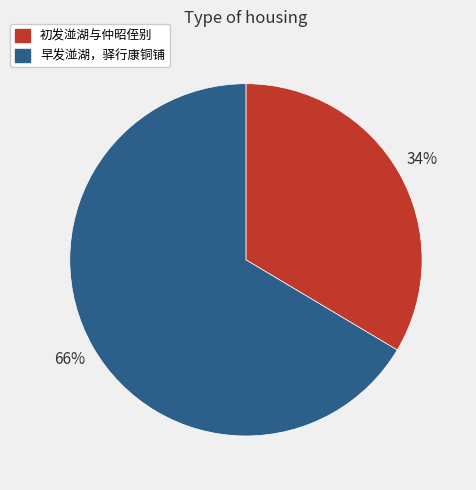

How many segments does this pie chart have?

2